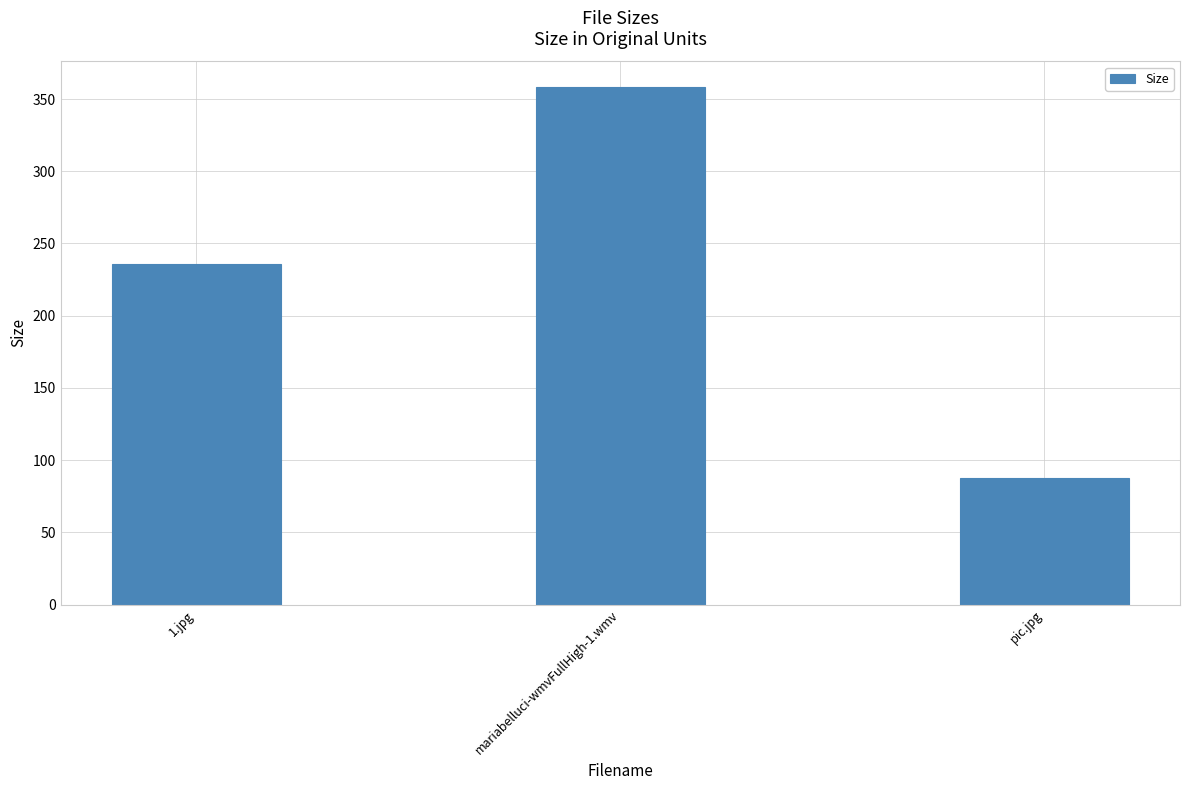

List the labels in order of value, smallest first.

pic.jpg, 1.jpg, mariabelluci-wmvFullHigh-1.wmv